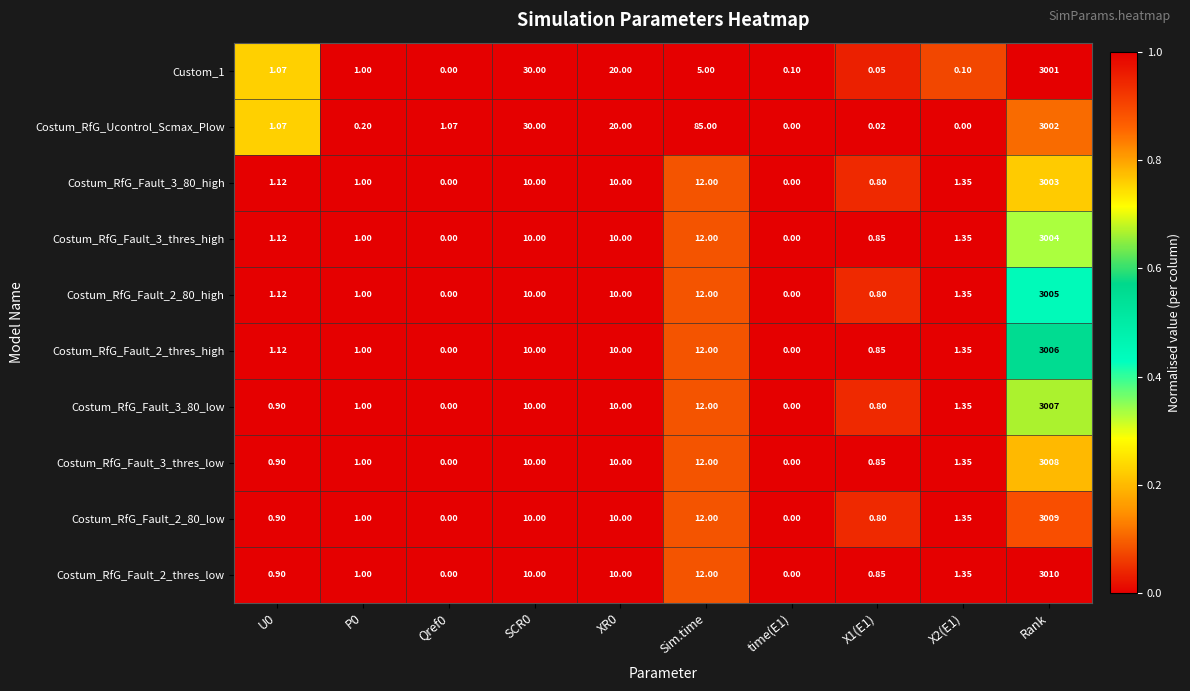

Which category has the highest value in the Costum_RfG_Fault_3_80_high series?

Rank